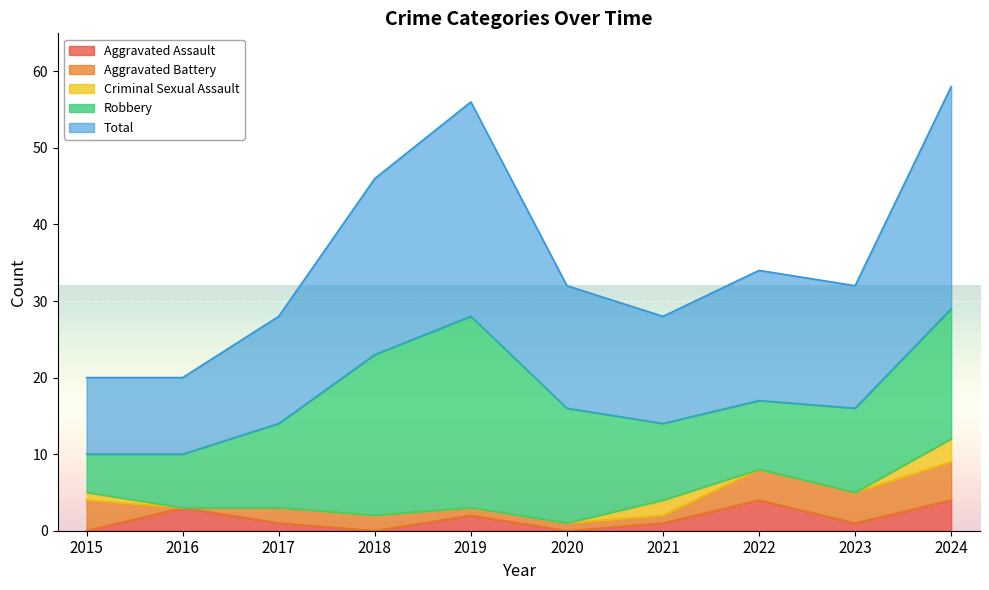

List the labels in order of Total value, smallest first.

2015, 2016, 2017, 2021, 2020, 2023, 2022, 2018, 2019, 2024